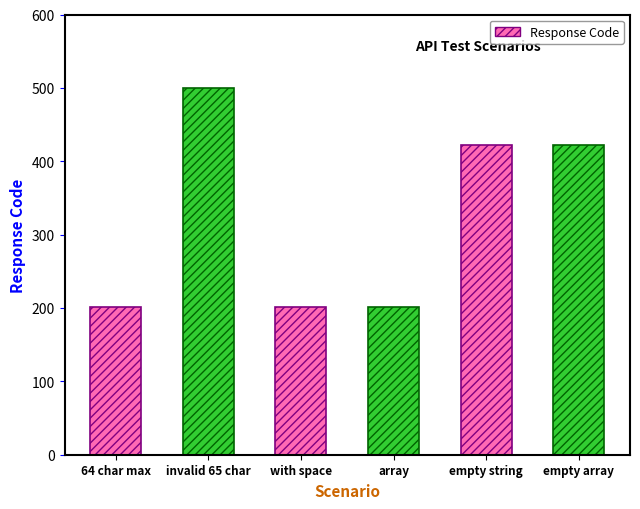

List the labels in order of value, largest first.

invalid 65 char, empty string, empty array, 64 char max, with space, array